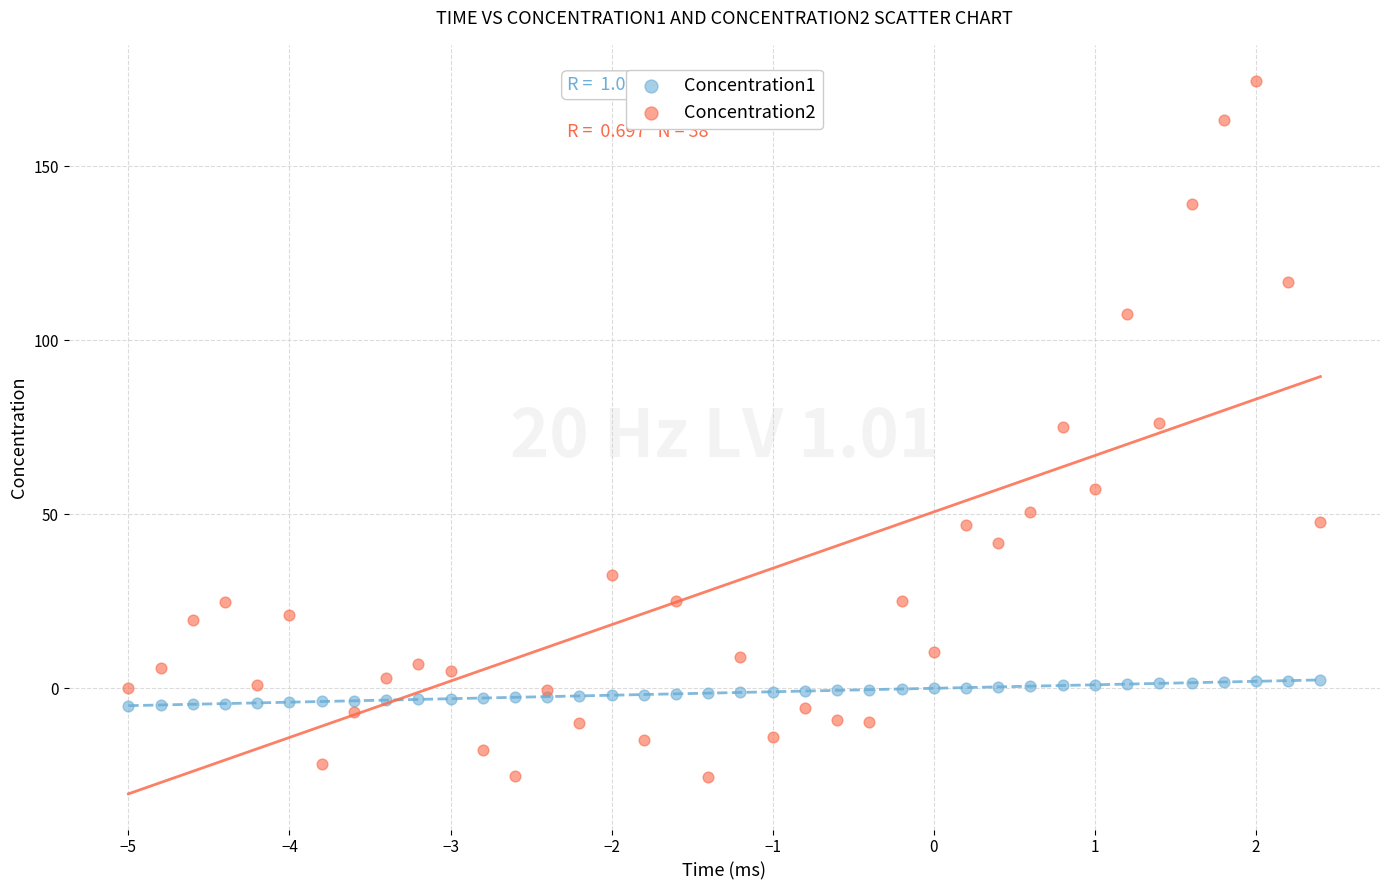

Which series contains the lowest Y value?

Concentration2